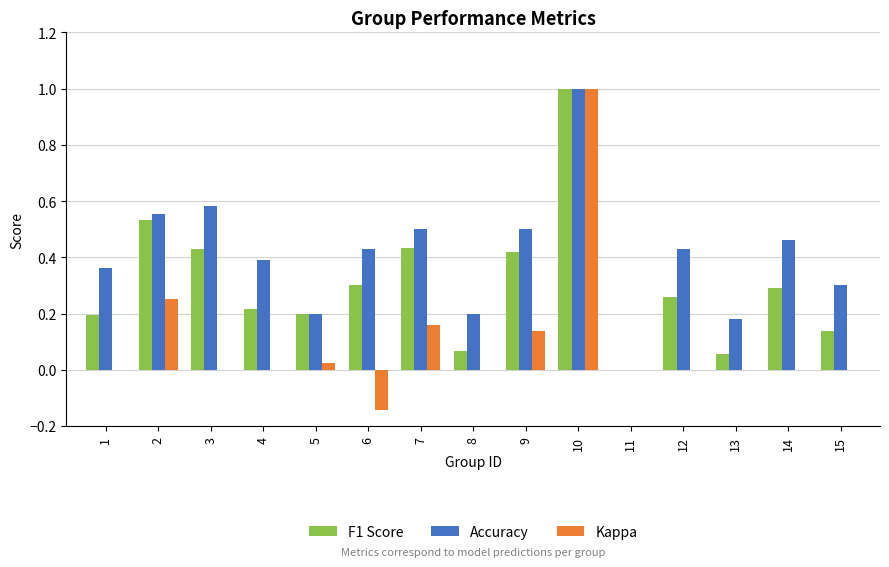

How many data points in F1 Score are above 0?

14